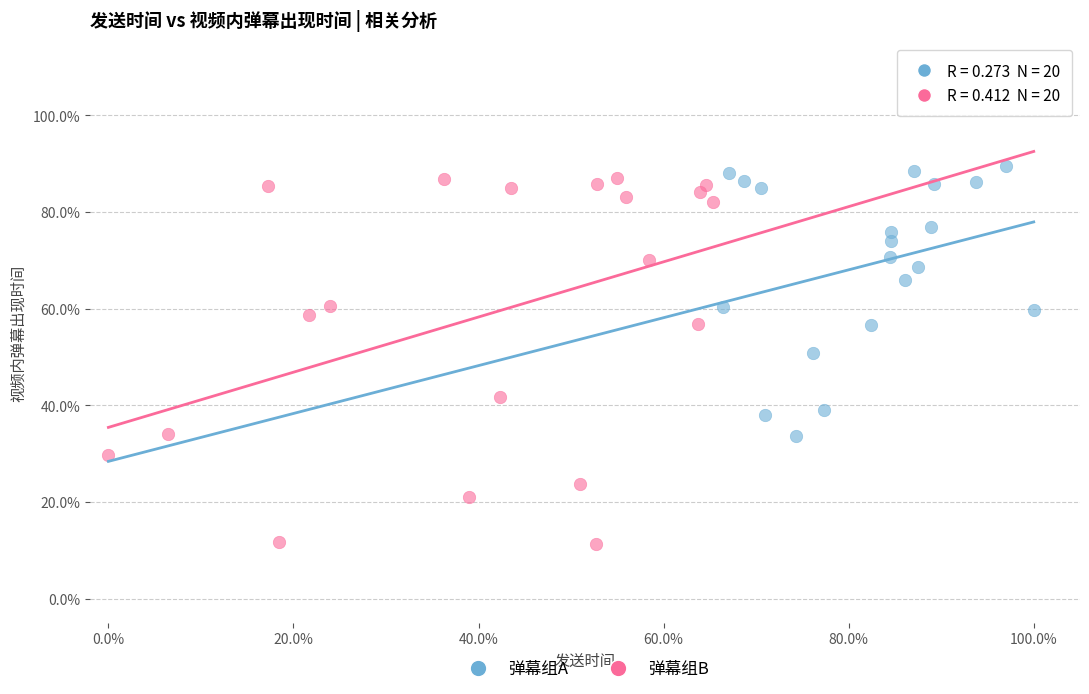

Which series contains the highest Y value?

弹幕组A